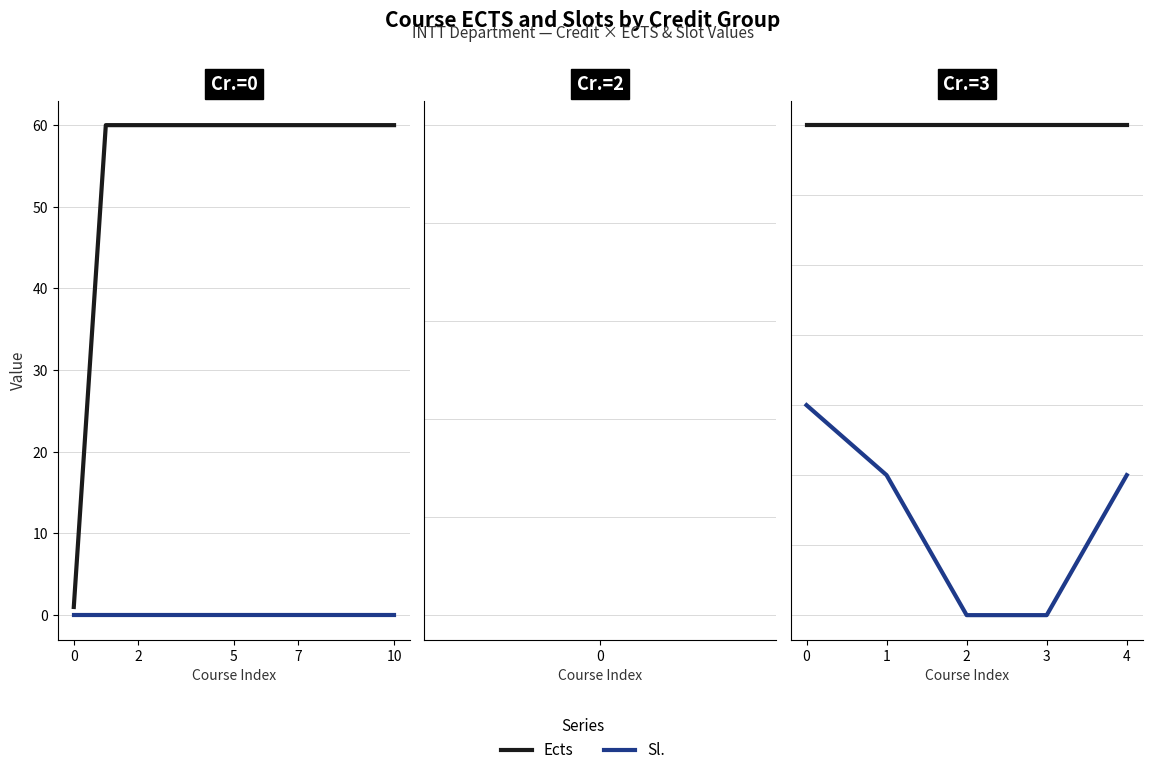

What are all the series names shown in the legend?

Ects, Sl.